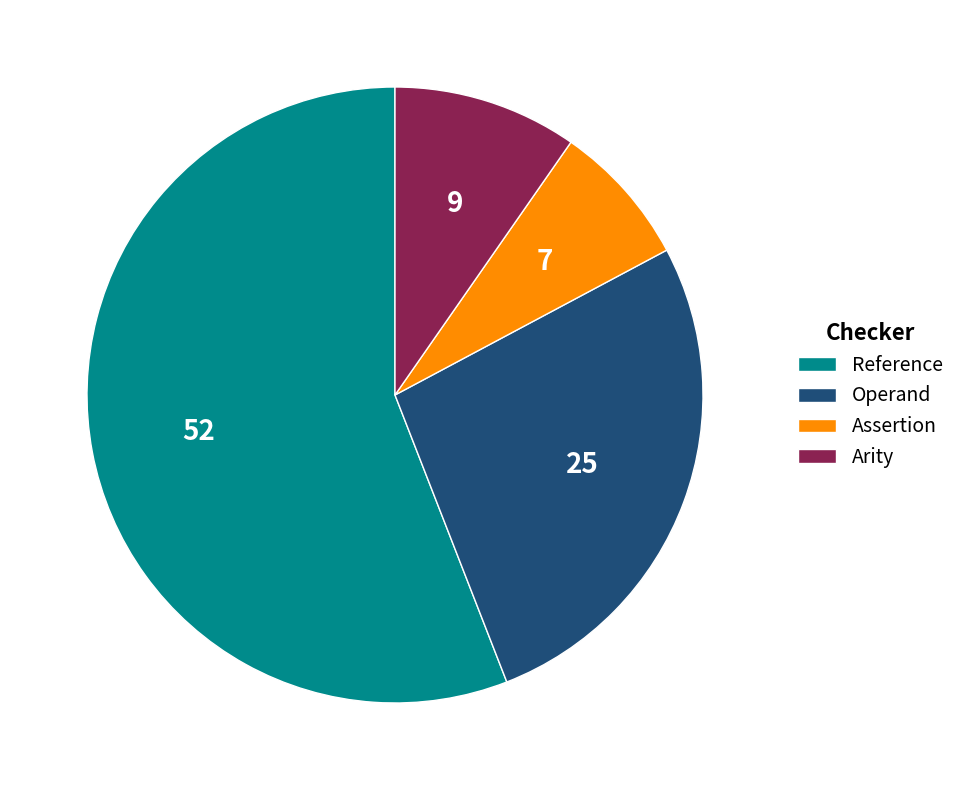

Approximately how many times larger is the value at Operand compared to Arity?

2.8